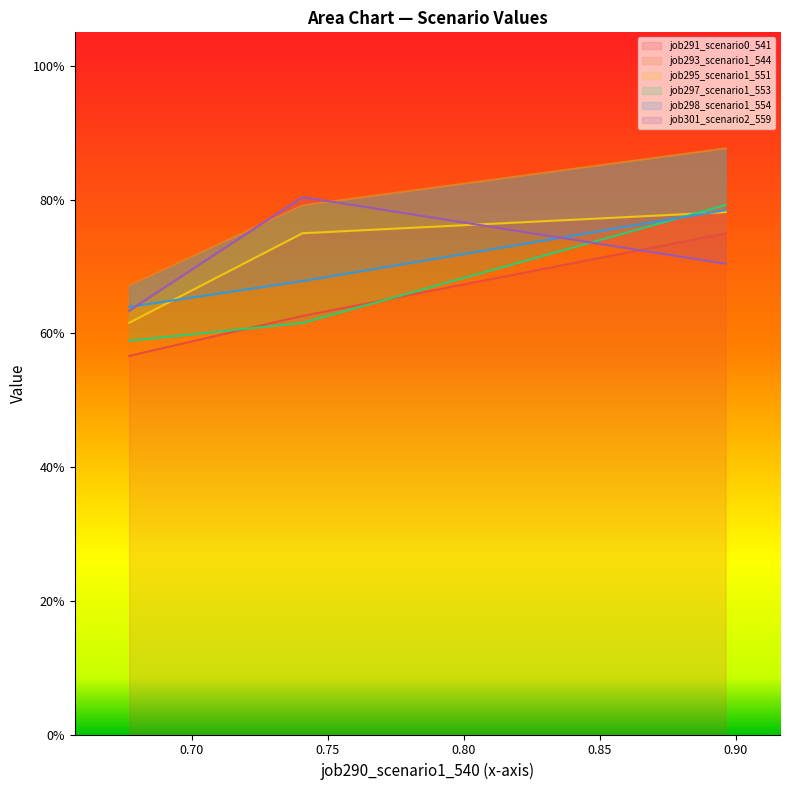

What is the minimum value shown in the chart?

0.6